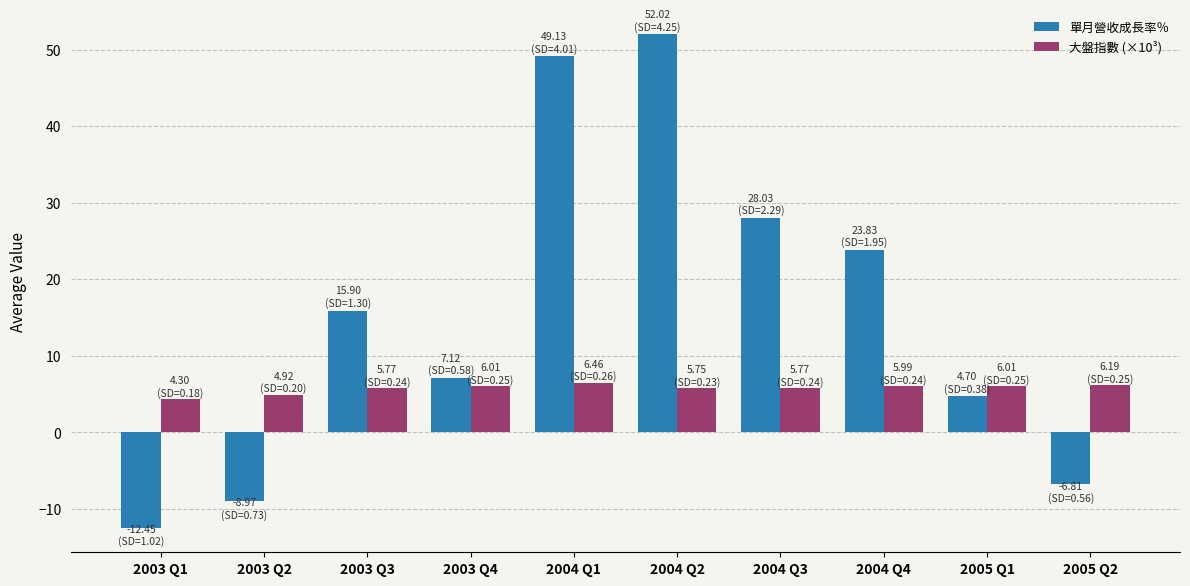

What is the maximum value shown in the chart?

52.0